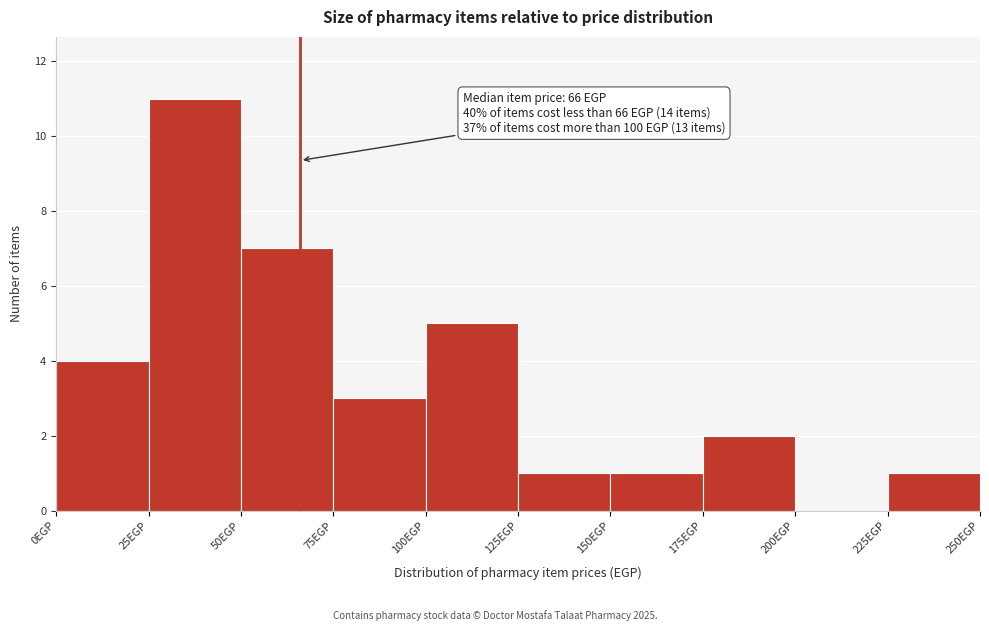

Which range on the x-axis has the tallest bar?

25 to 50